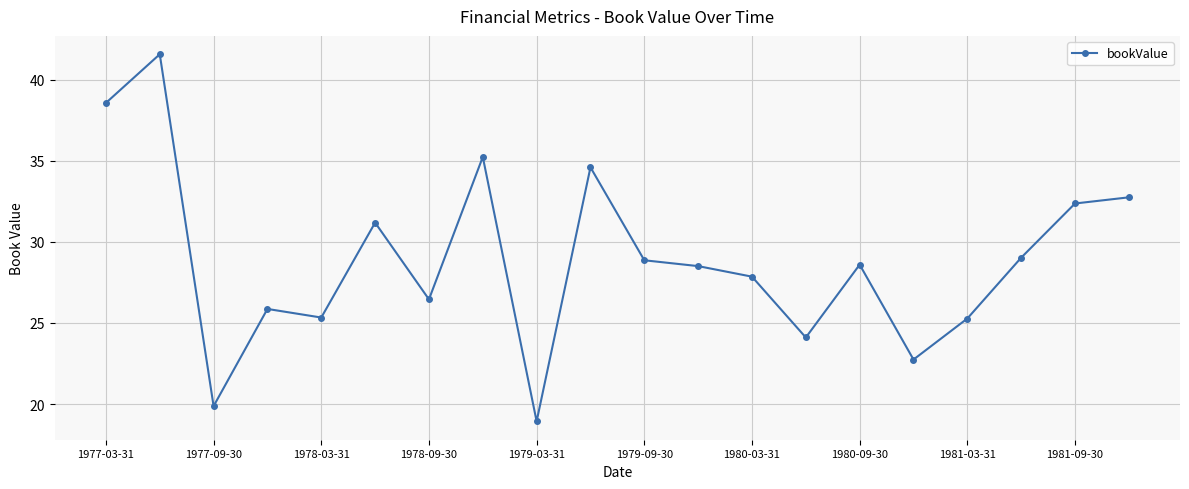

What is the minimum value shown in the chart?

18.9